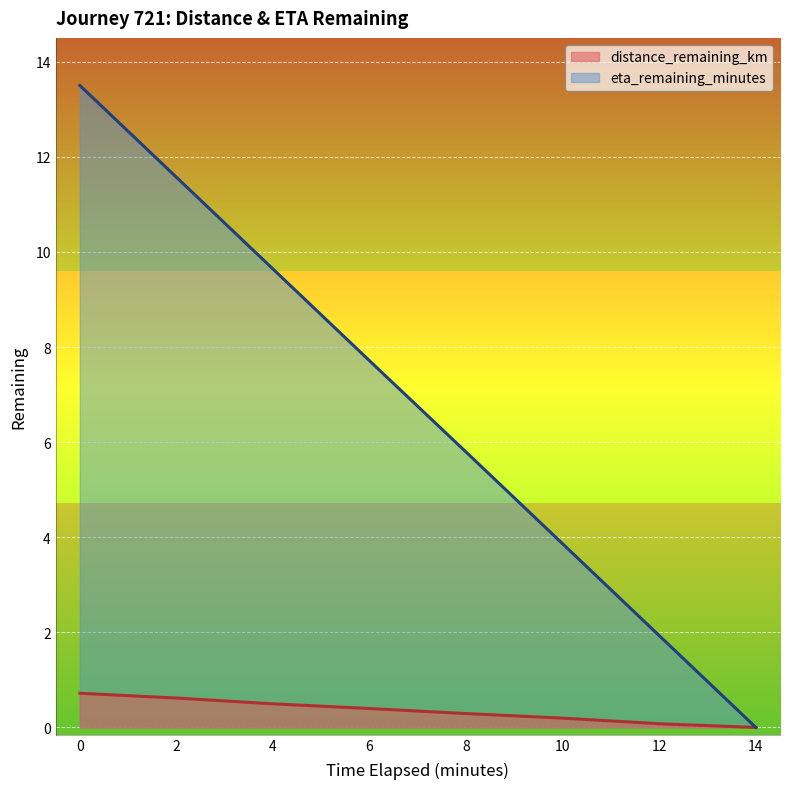

Is the value of eta_remaining_minutes at 0 greater than the value of distance_remaining_km at 14?

Yes